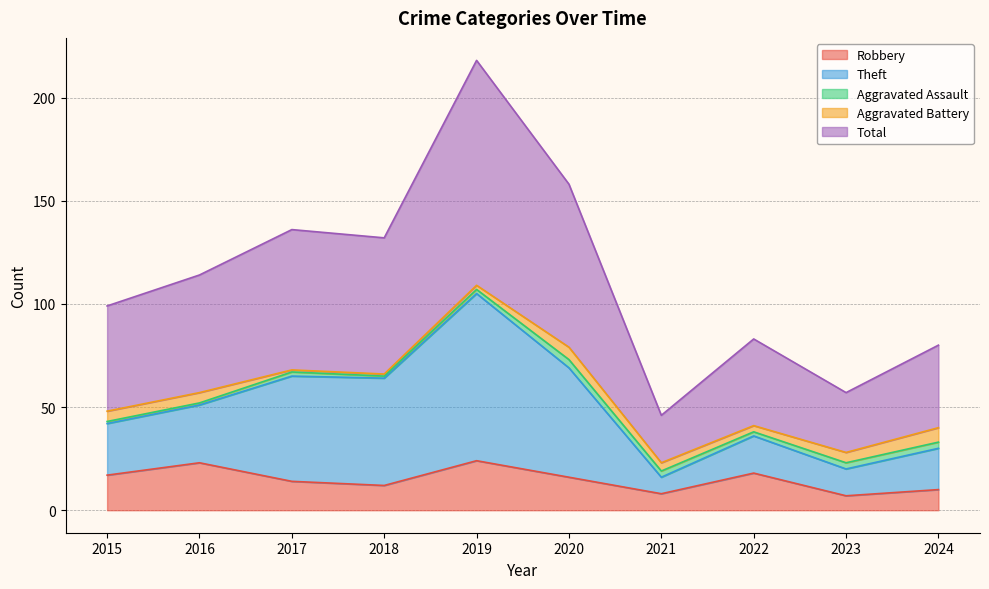

Is it true that Total equals 46 at 2021?

True